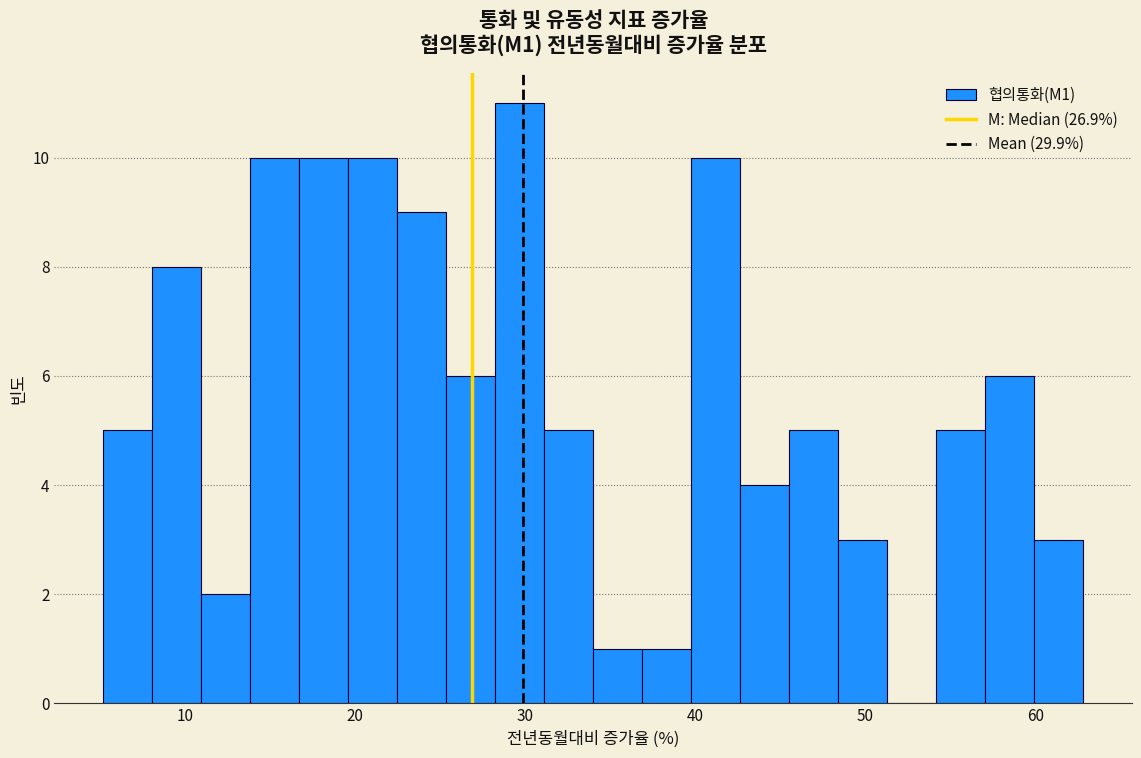

Around what value on the x-axis is the tallest bar? Give the approximate position of its centre, as read against the axis.

30